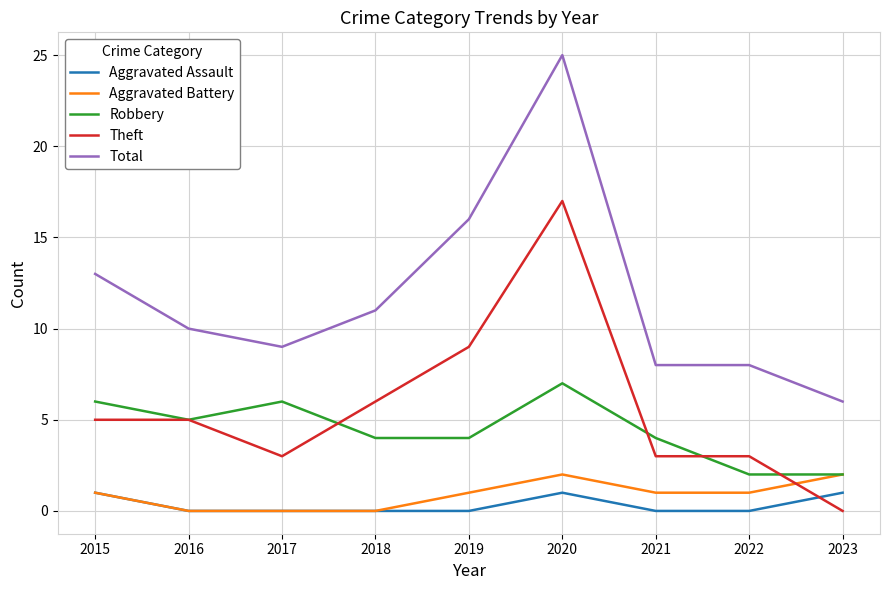

What is the maximum value shown in the chart?

25